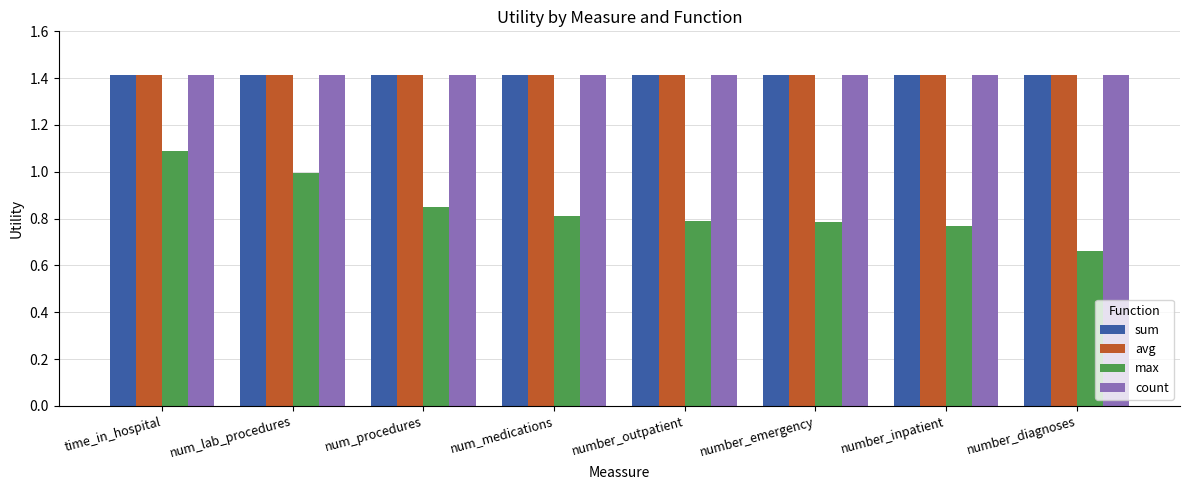

Which category has the lowest value across all series?

number_diagnoses